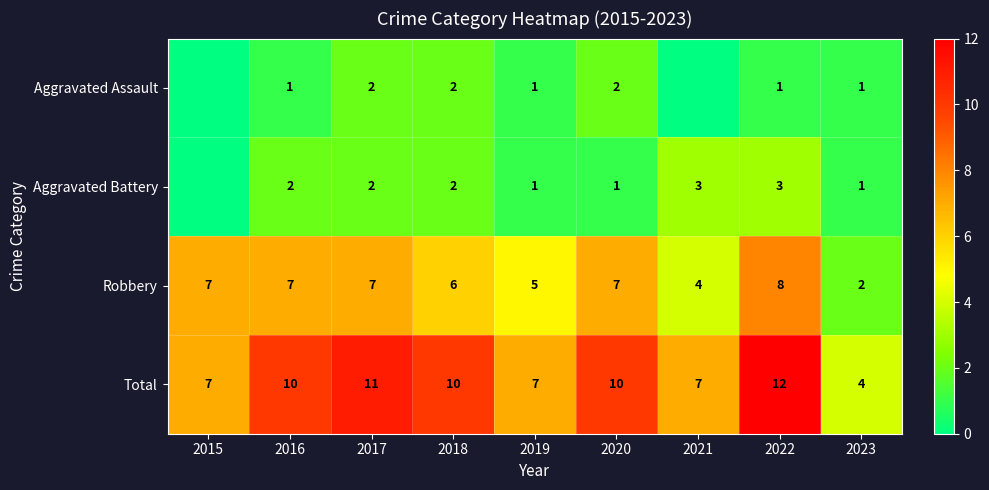

The Total series shows 4 at 2022. True or false?

False